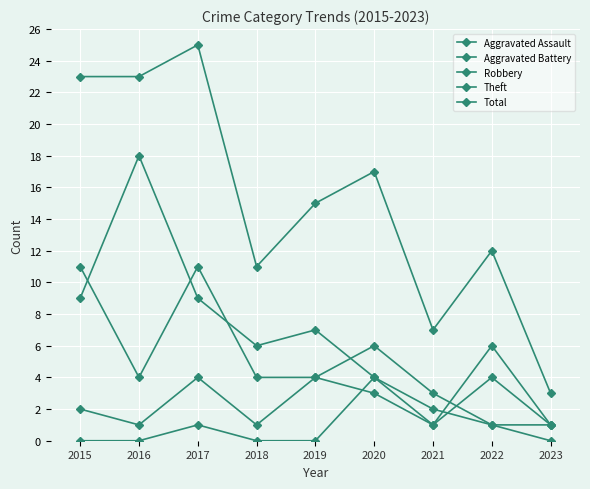

At which label does Total first exceed 15?

2015